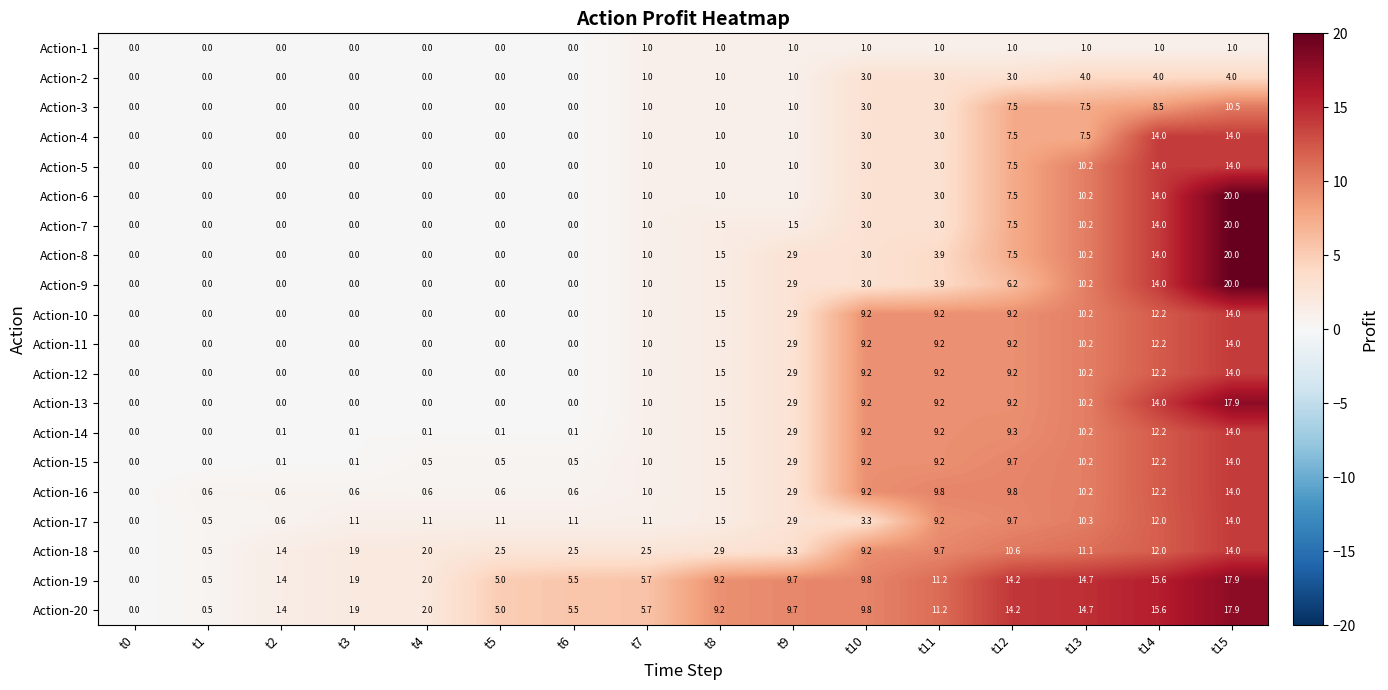

The Action-6 series shows 1.6 at t7. True or false?

False